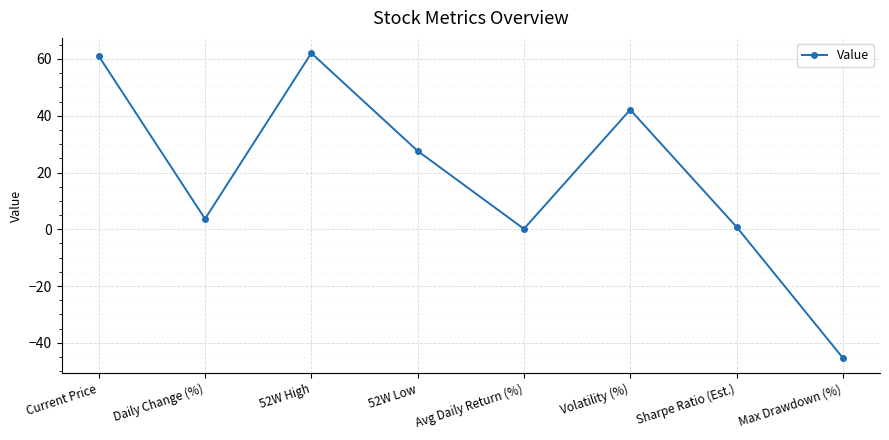

What is the label of the 4th point from the left?

52W Low